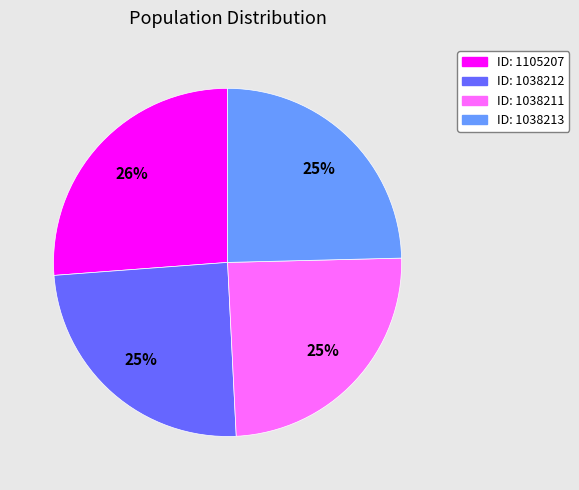

Is there a majority slice in this chart?

No